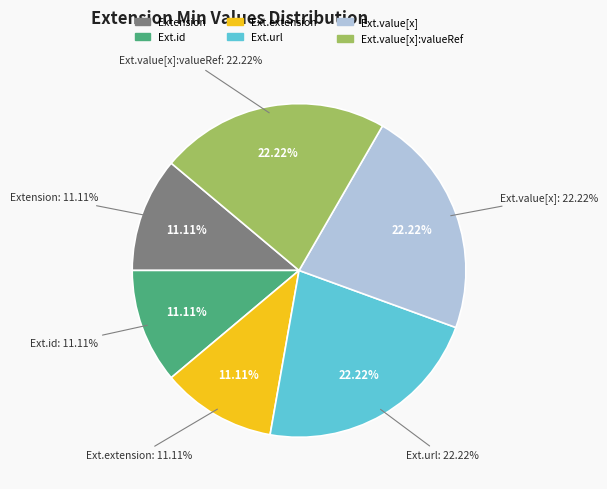

Does Extension.value[x] represent more than half of the total?

No